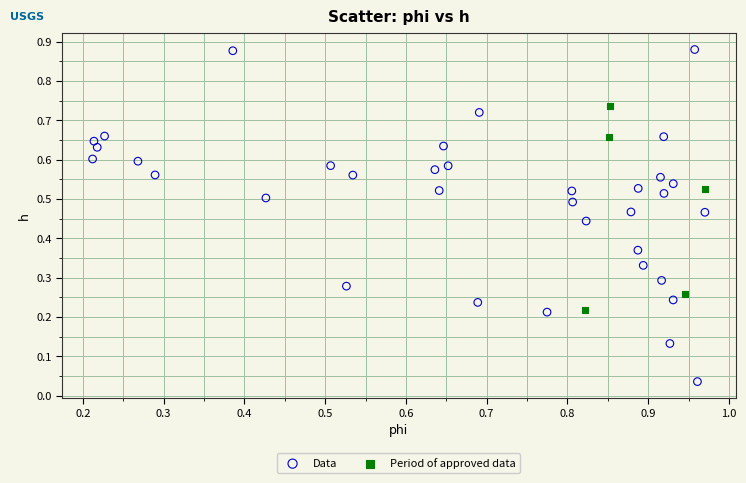

Which series has the largest Y range (max minus min)?

Data